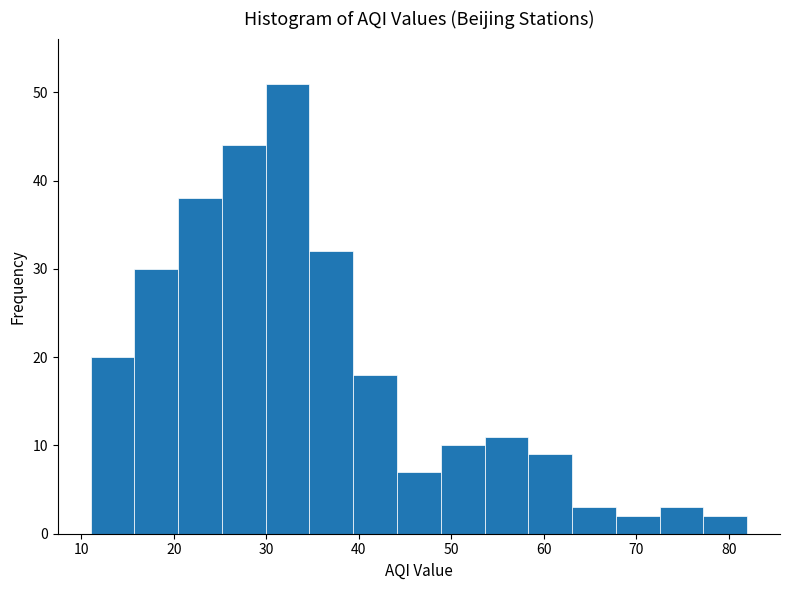

Reading left to right, transcribe this chart: for each bar, give the range it covers on the x-axis and its height. Neither the bar edges nor the heights are printed on the chart, so give them approximately, as read against the axes.

11 to 16: 20
16 to 20: 30
20 to 25: 38
25 to 30: 44
30 to 35: 51
35 to 39: 32
39 to 44: 18
44 to 49: 7
49 to 54: 10
54 to 58: 11
58 to 63: 9
63 to 68: 3
68 to 73: 2
73 to 77: 3
77 to 82: 2